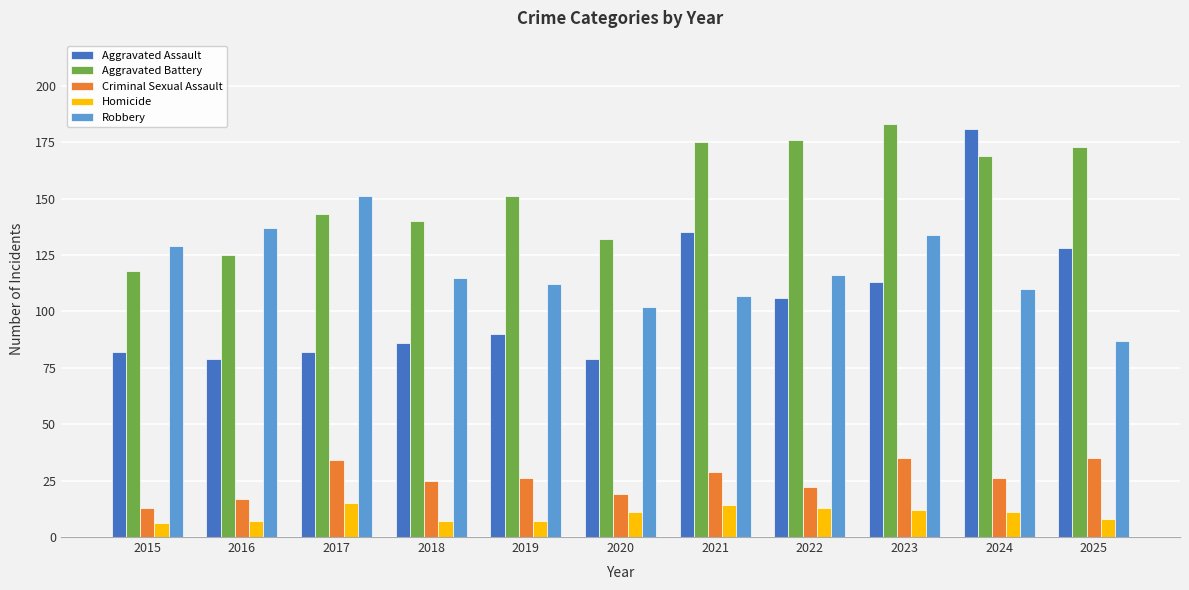

Reading left to right, transcribe all the data shown in this chart.

Aggravated Assault: 2015=82	2016=79	2017=82	2018=86	2019=90	2020=79	2021=135	2022=106	2023=113	2024=181	2025=128
Aggravated Battery: 2015=118	2016=125	2017=143	2018=140	2019=151	2020=132	2021=175	2022=176	2023=183	2024=169	2025=173
Criminal Sexual Assault: 2015=13	2016=17	2017=34	2018=25	2019=26	2020=19	2021=29	2022=22	2023=35	2024=26	2025=35
Homicide: 2015=6	2016=7	2017=15	2018=7	2019=7	2020=11	2021=14	2022=13	2023=12	2024=11	2025=8
Robbery: 2015=129	2016=137	2017=151	2018=115	2019=112	2020=102	2021=107	2022=116	2023=134	2024=110	2025=87